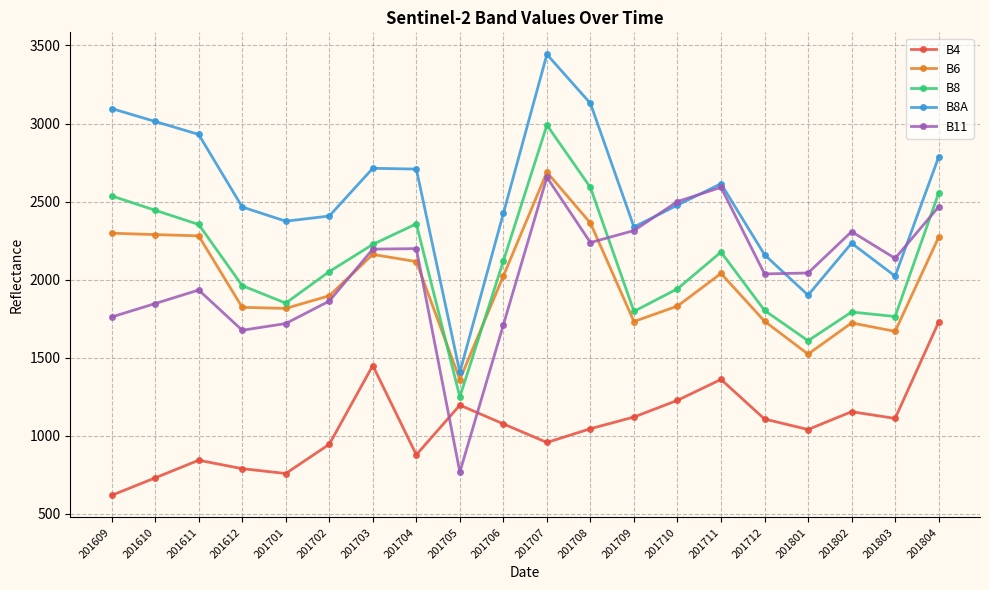

Is it true that B8 equals 4156 at 201707?

False